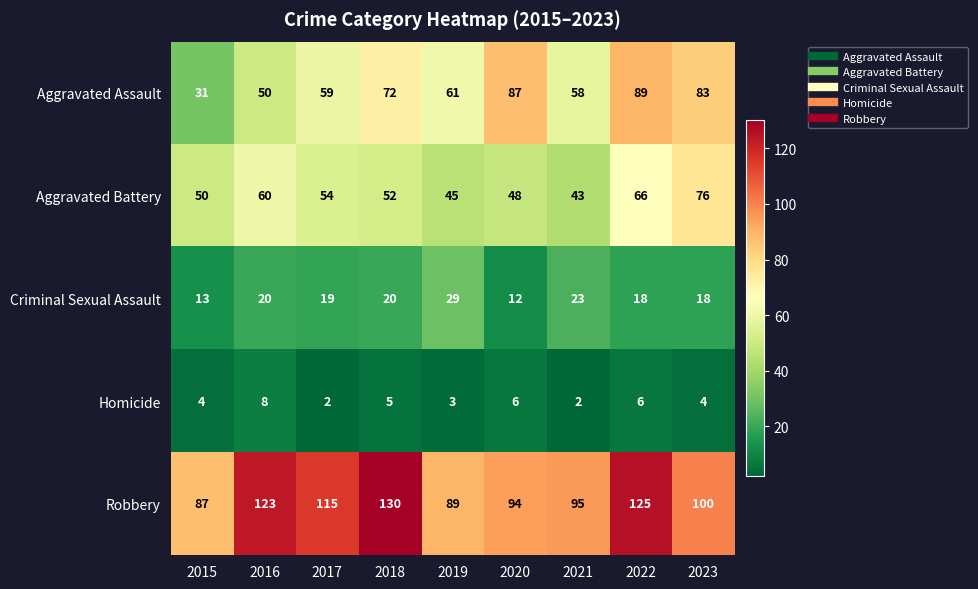

The value of Aggravated Battery at 2015 is 50. True or false?

True